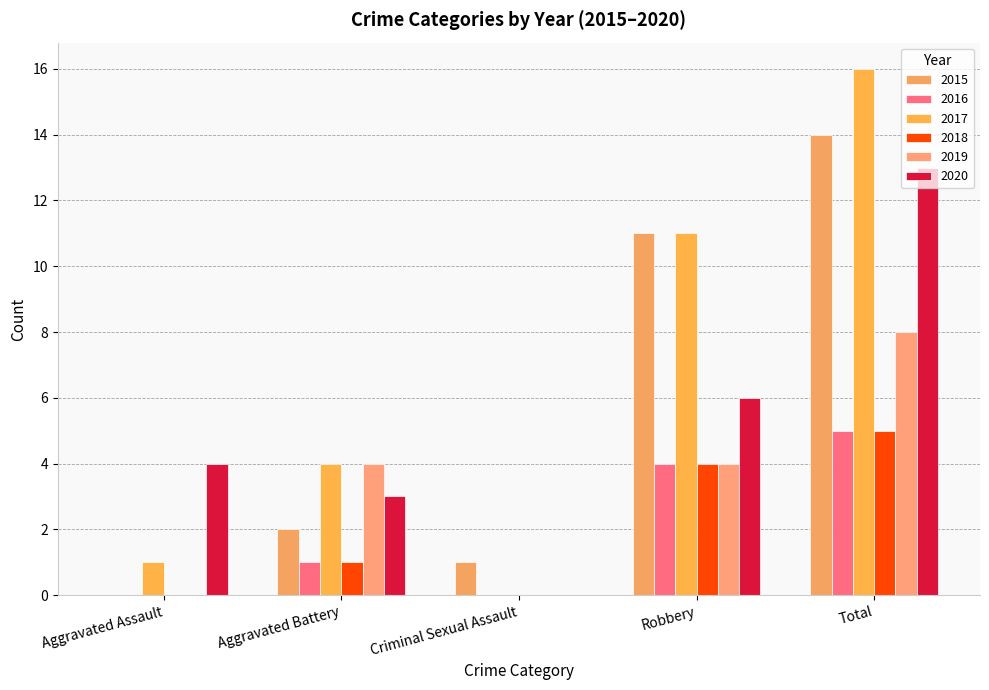

What is the total value across all series at Total?

61